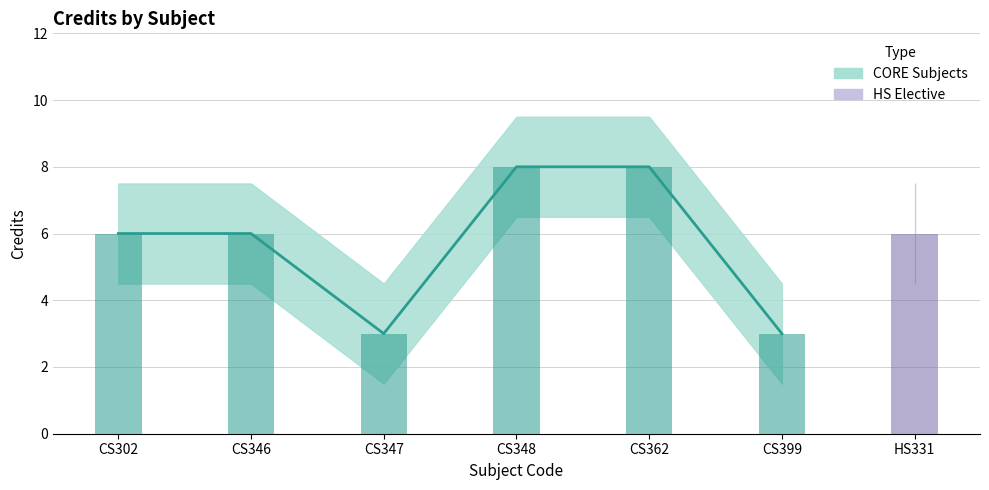

What is the change in value from CS346 to CS347?

-3